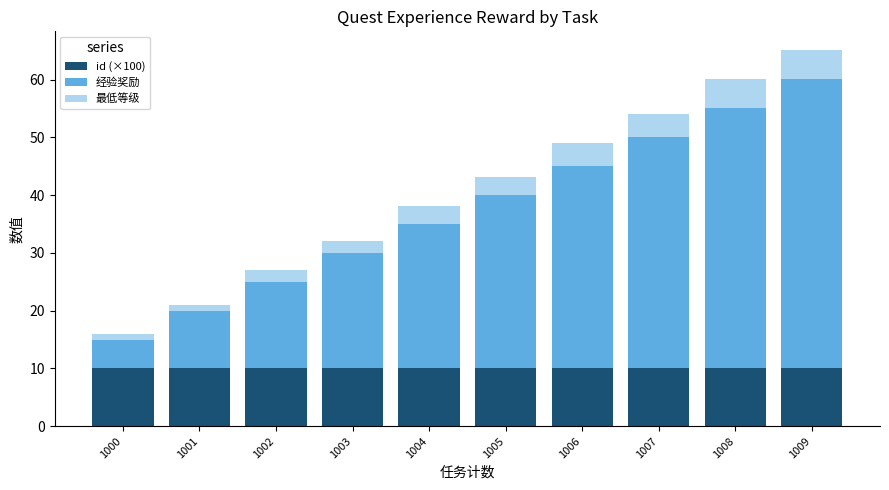

What is the minimum value for id (×100)?

10.0